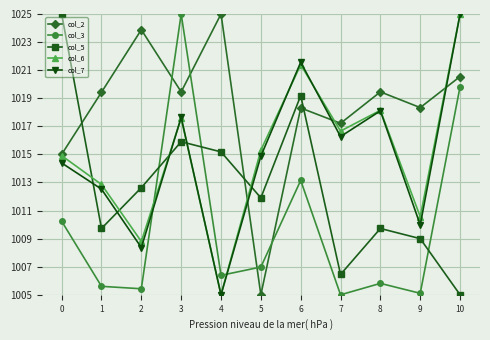

At which category does col_7 reach its first local peak?

3